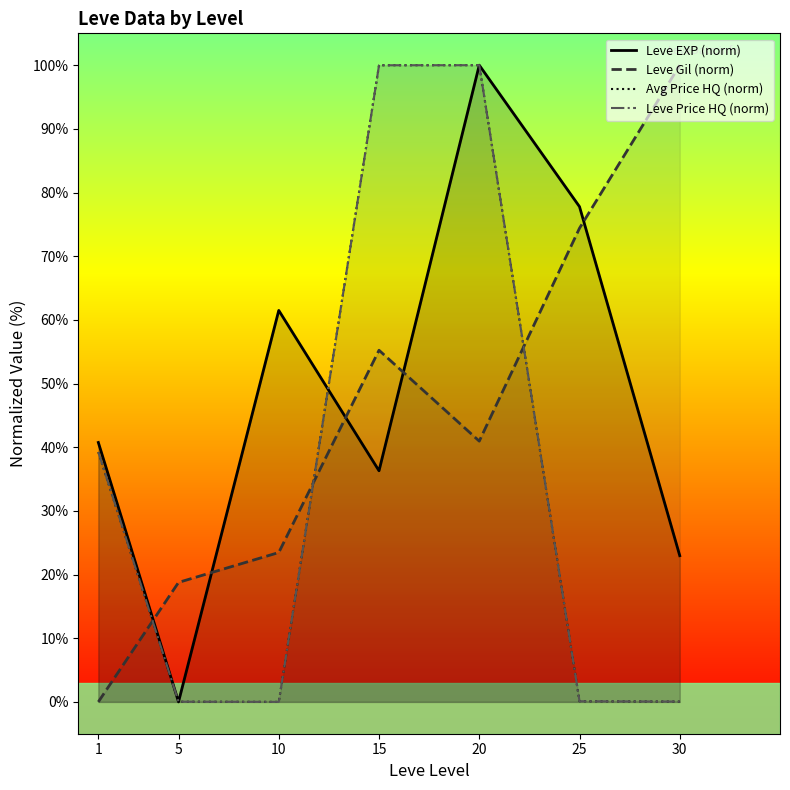

What is the total value across all series at 30?

123.1